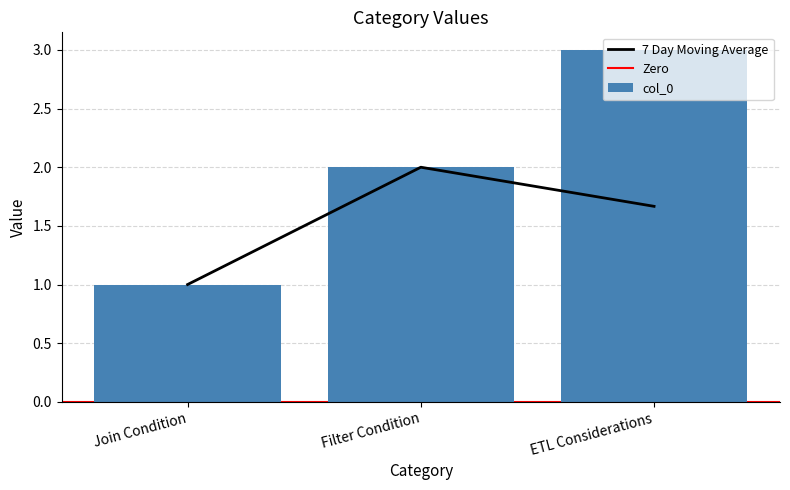

Is it true that the value at ETL Considerations is 3?

True